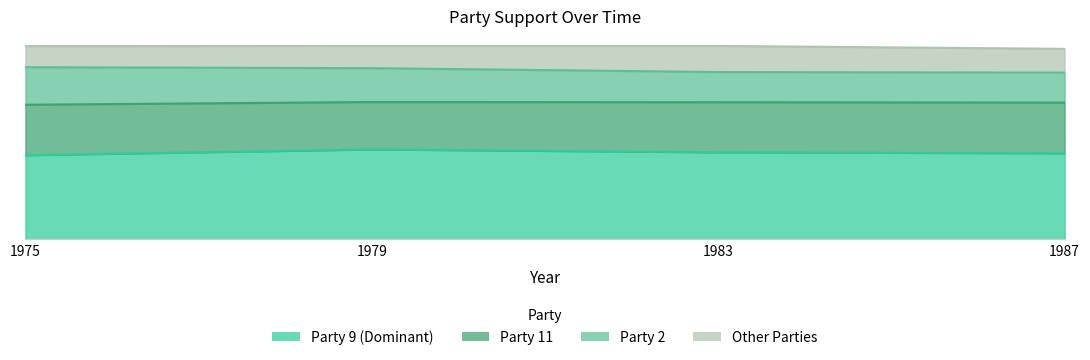

How many categories are shown in the chart?

11